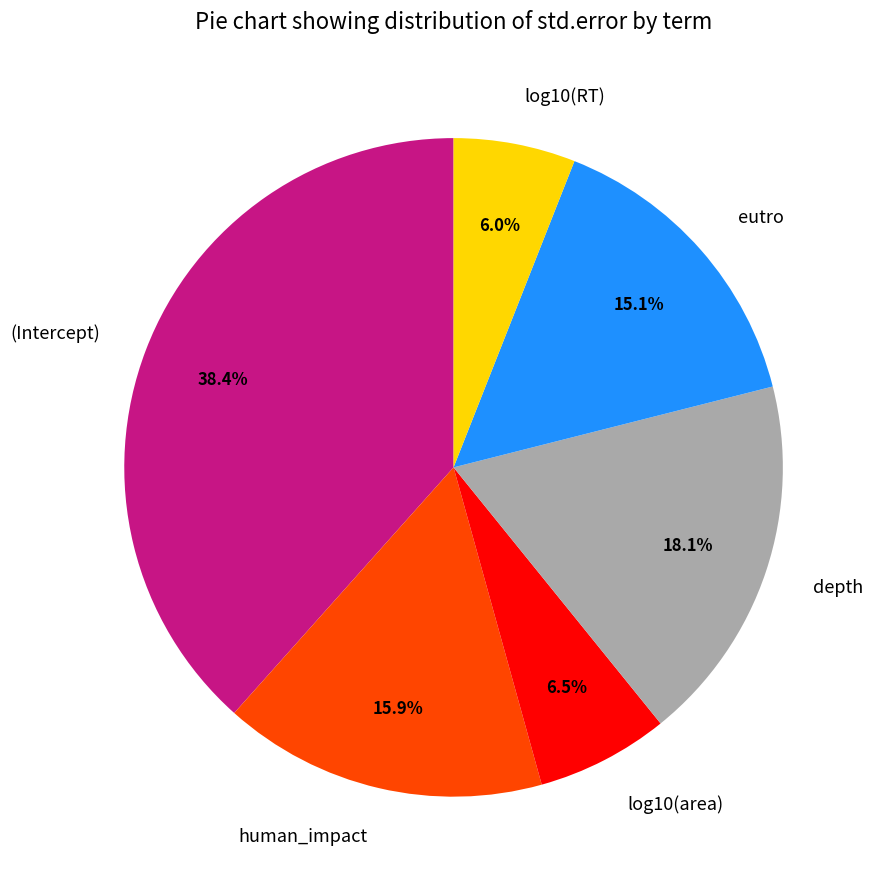

Which category has the biggest portion of the pie?

(Intercept)